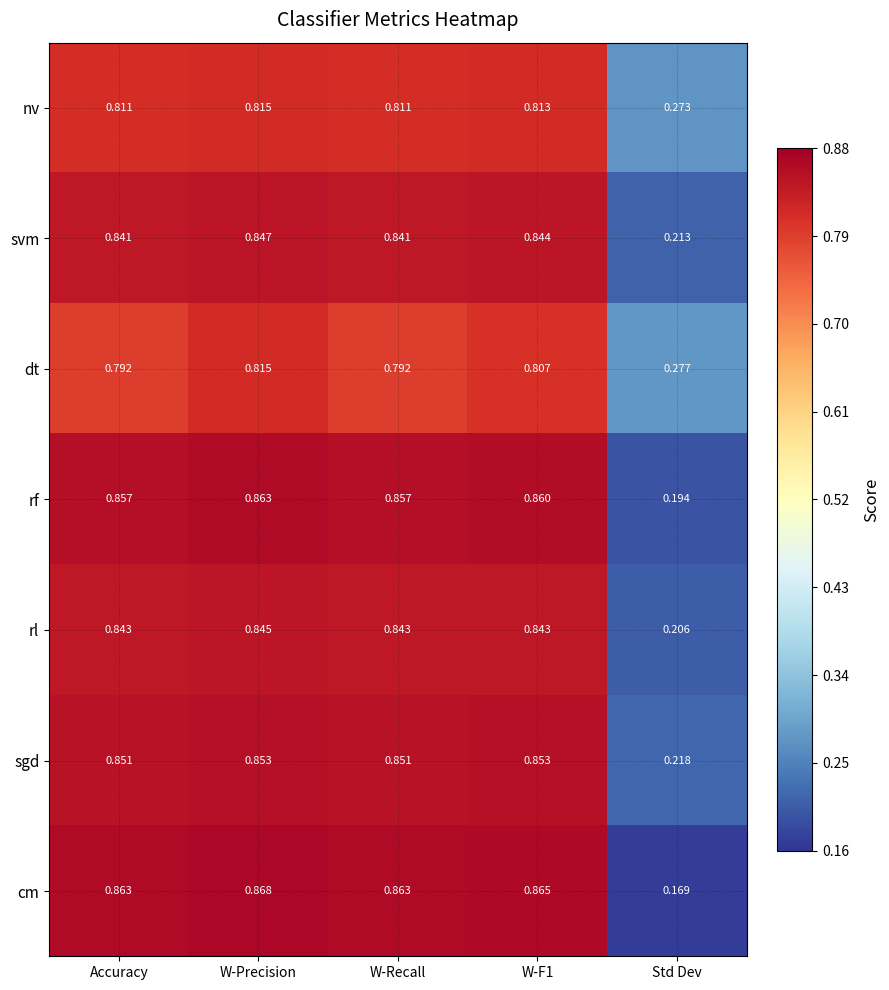

Which series has the largest total across all categories?

rf